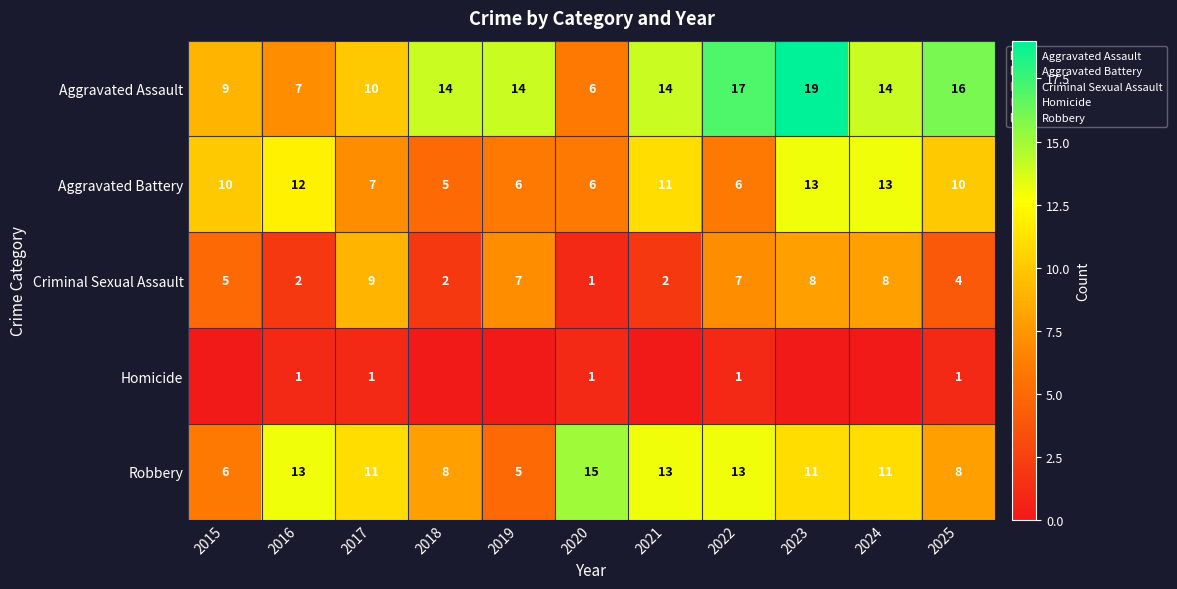

Is it true that Aggravated Battery equals 15 at 2015?

False